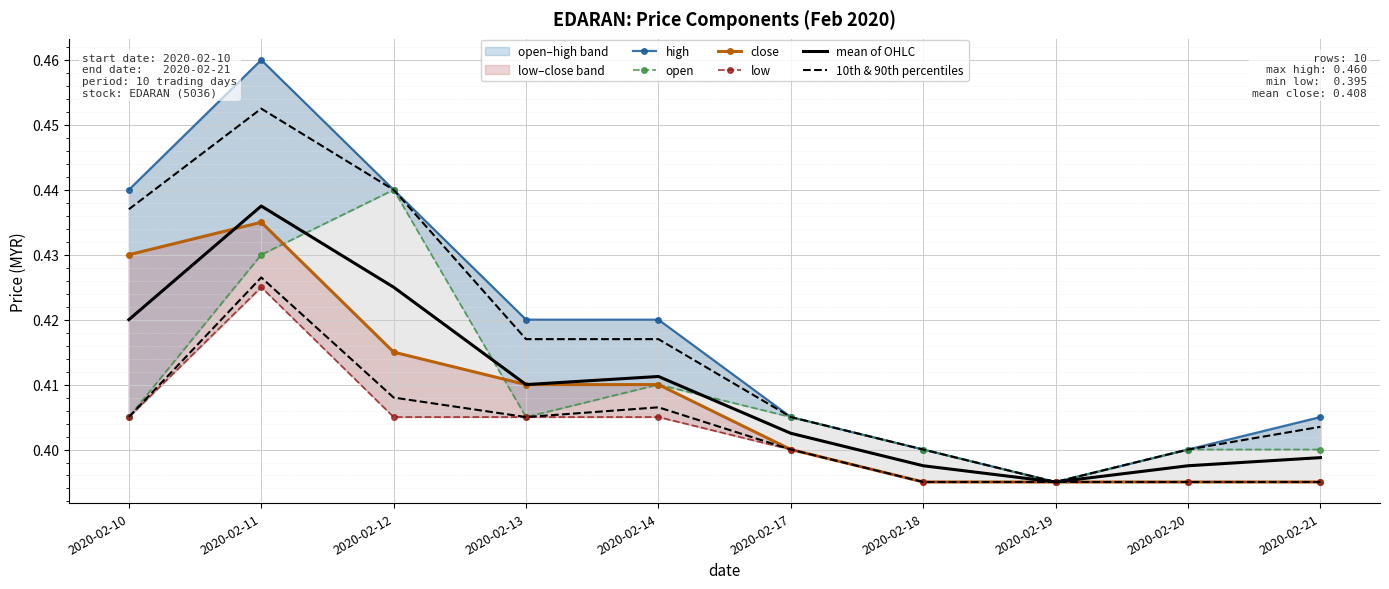

At 2020-02-21, list the series in order from smallest to largest.

close, low, 10th & 90th percentiles, mean of OHLC, open, high